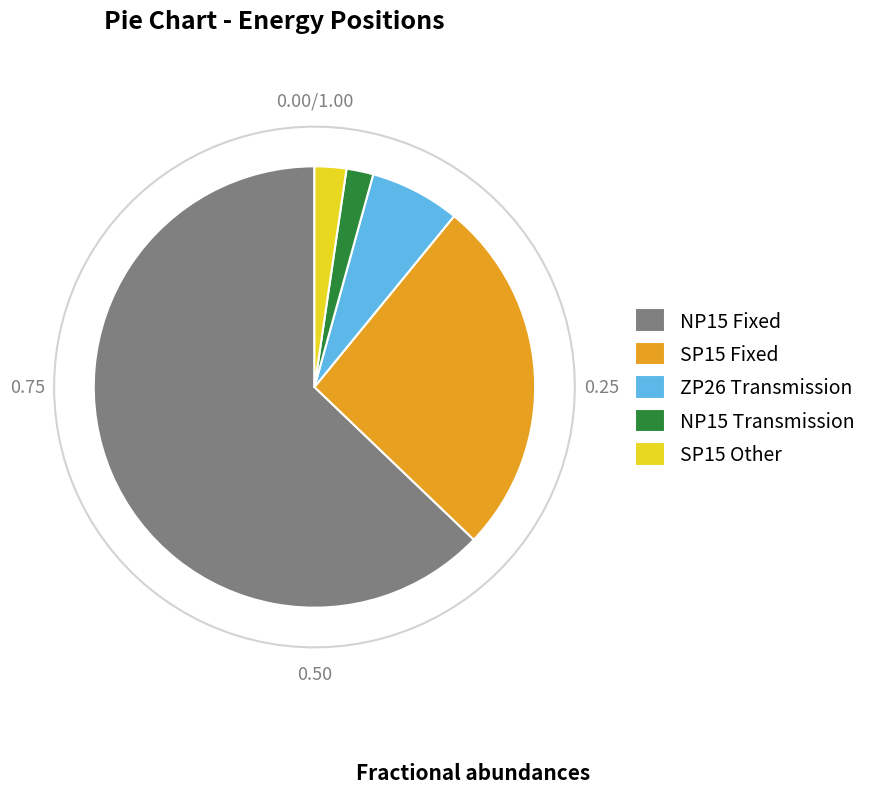

Does any single category account for the majority?

Yes